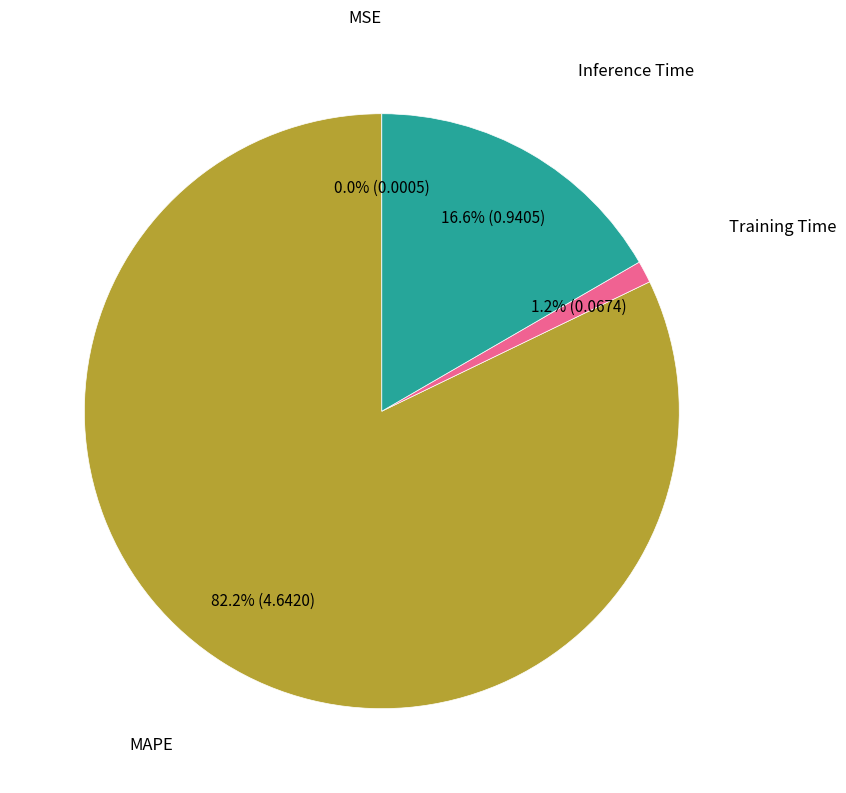

Is there any slice that represents more than half of the pie?

Yes